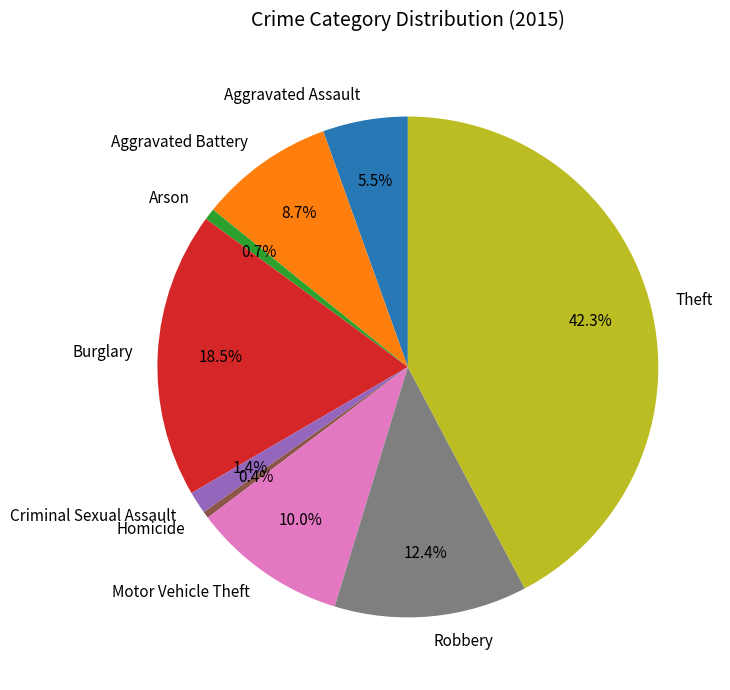

Between Criminal Sexual Assault and Arson, which is larger?

Criminal Sexual Assault